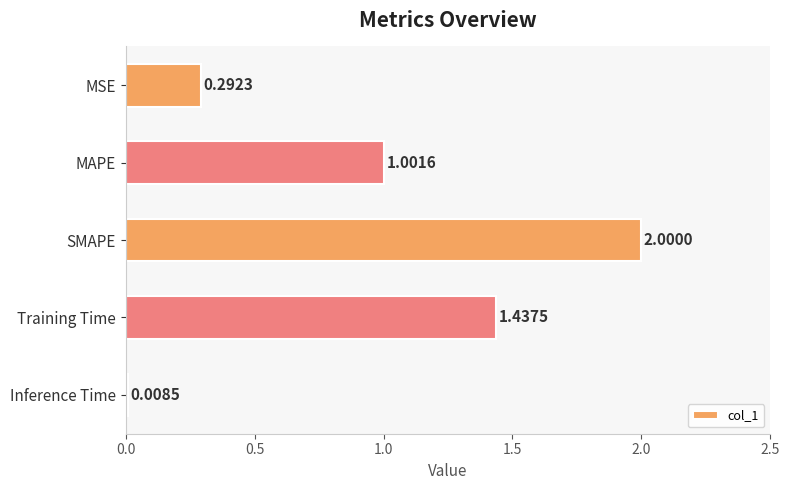

List the labels in order of value, smallest first.

Inference Time, MSE, MAPE, Training Time, SMAPE